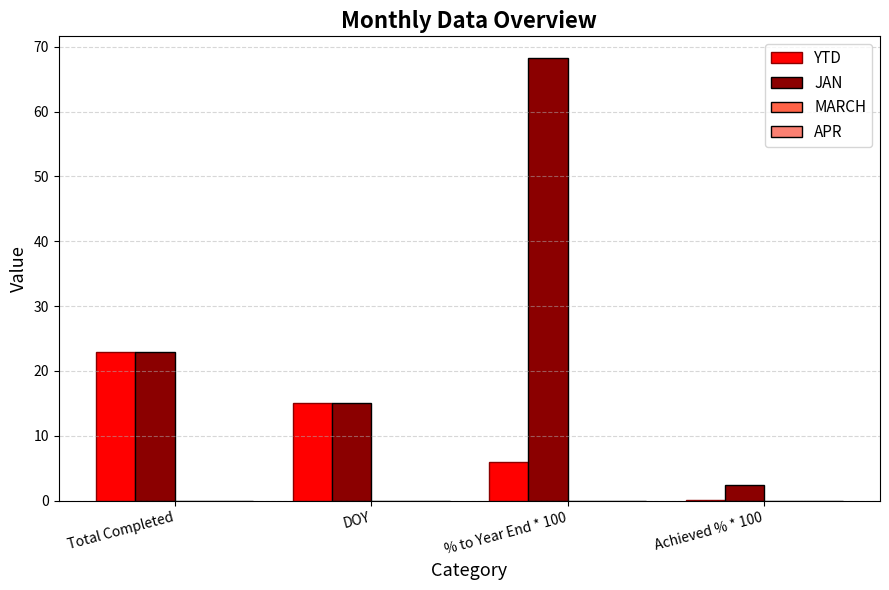

What is the maximum value shown in the chart?

68.2